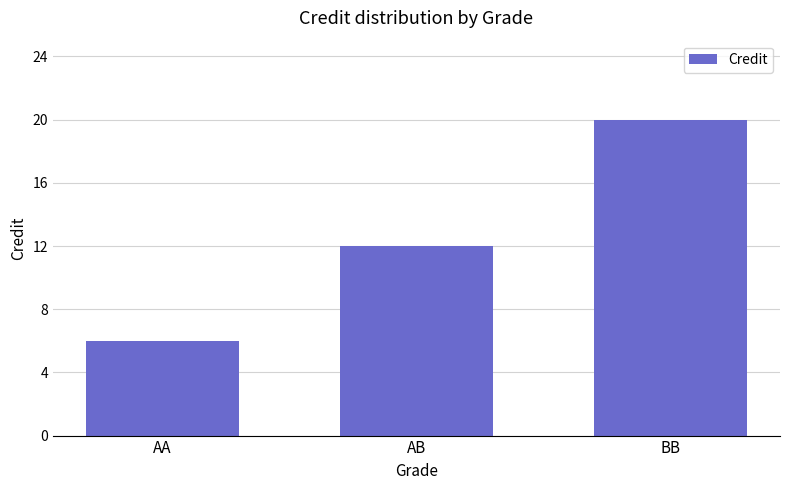

At which label is the value closest to 13?

AB